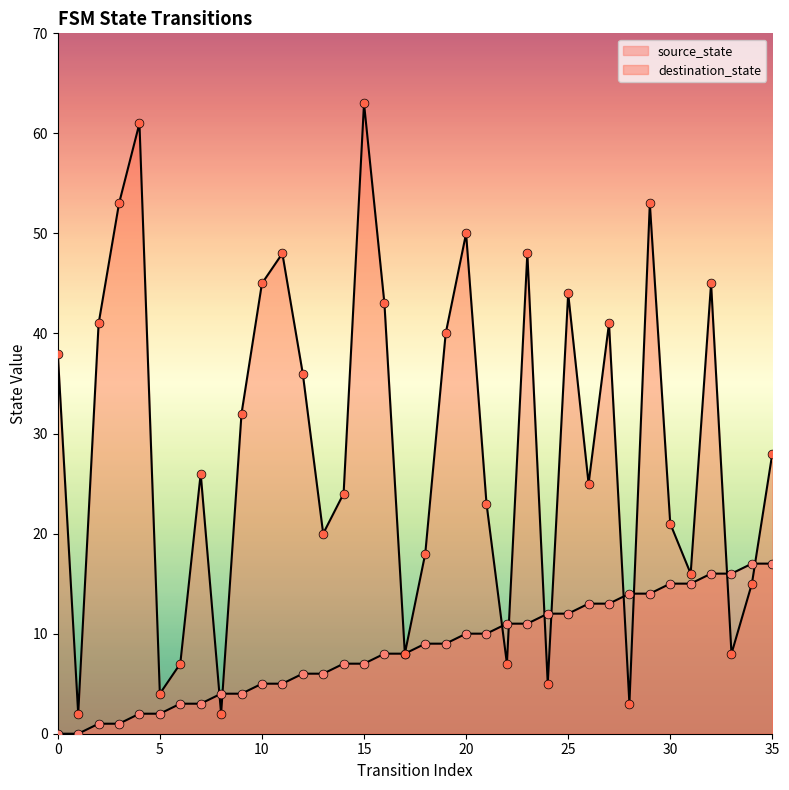

What is the total value across all series at 33?

24